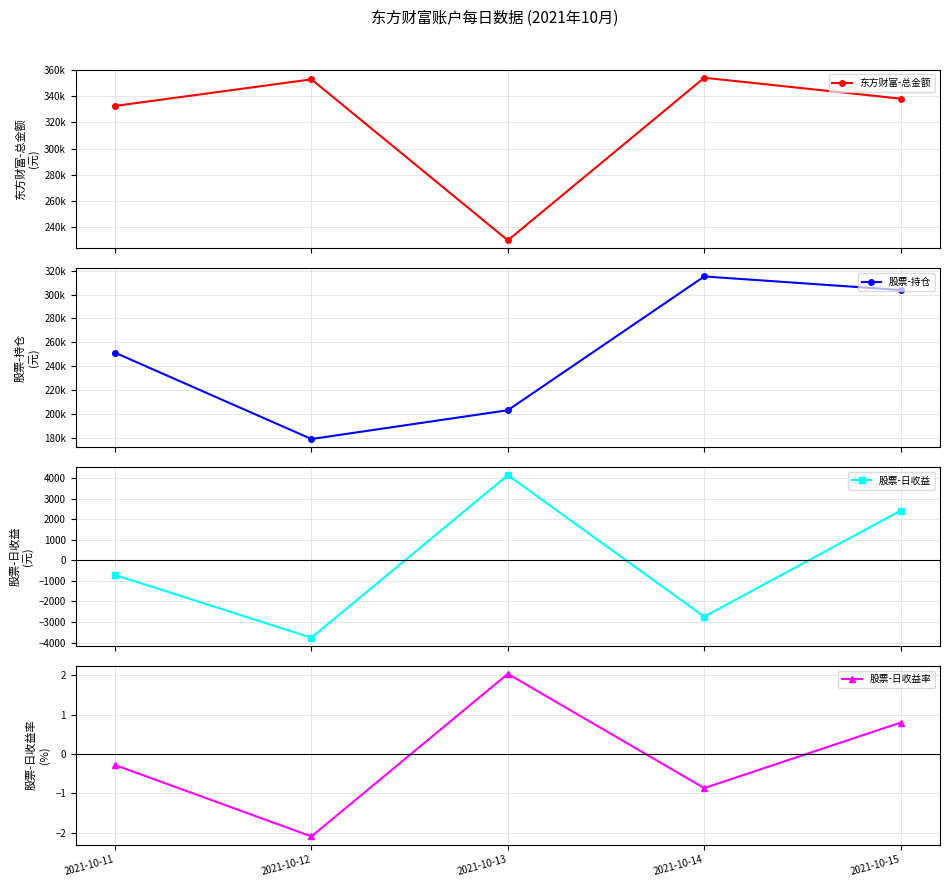

Rank the categories by 股票-日收益 value from highest to lowest.

2021-10-13, 2021-10-15, 2021-10-11, 2021-10-14, 2021-10-12